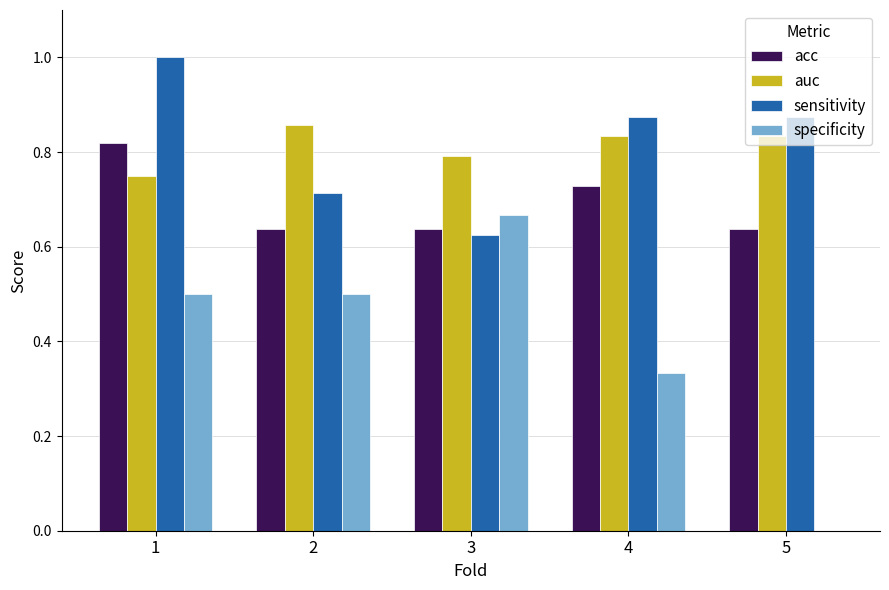

What is the sum of all auc values?

4.1